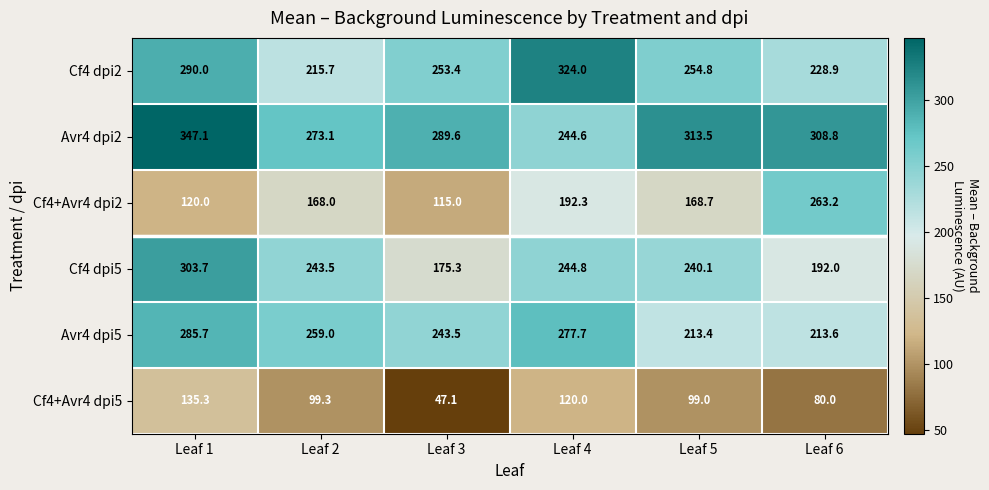

What is the maximum value shown in the chart?

347.1